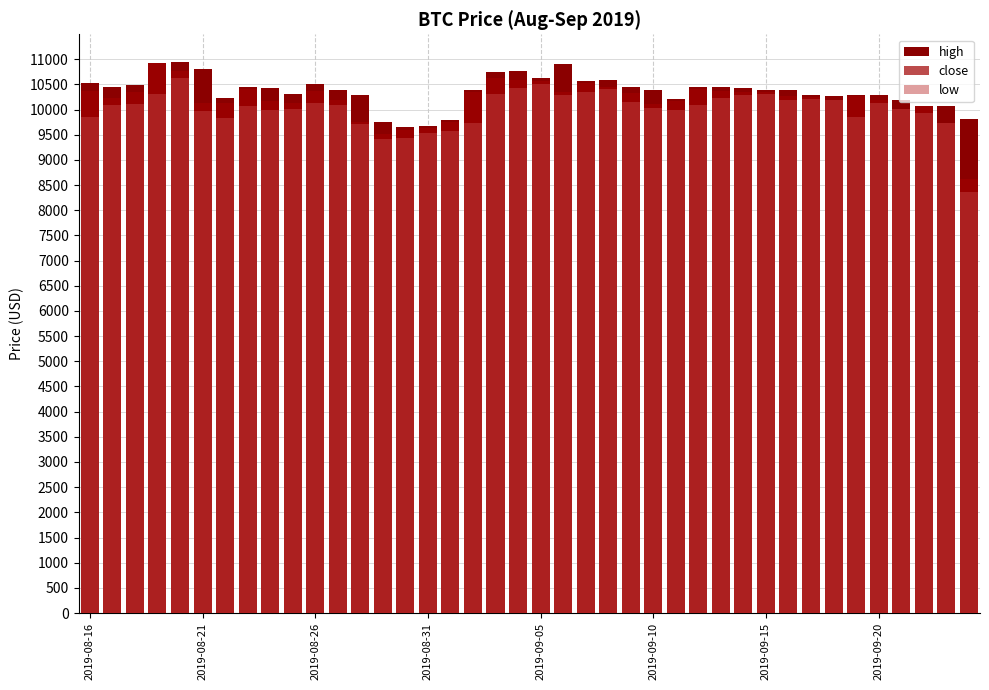

At 17, list the series in order from largest to smallest.

high, close, low